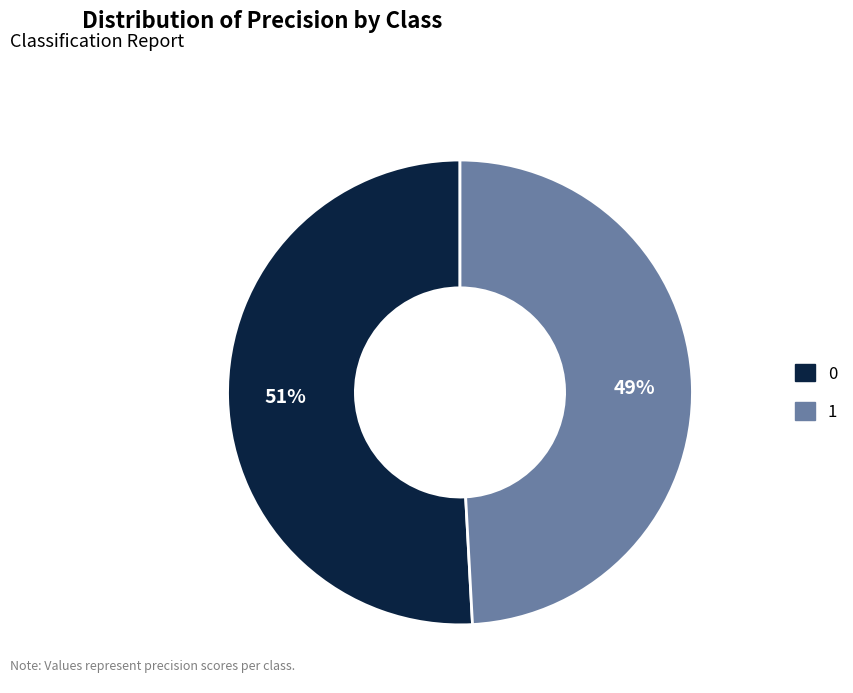

Is there a majority slice in this chart?

Yes